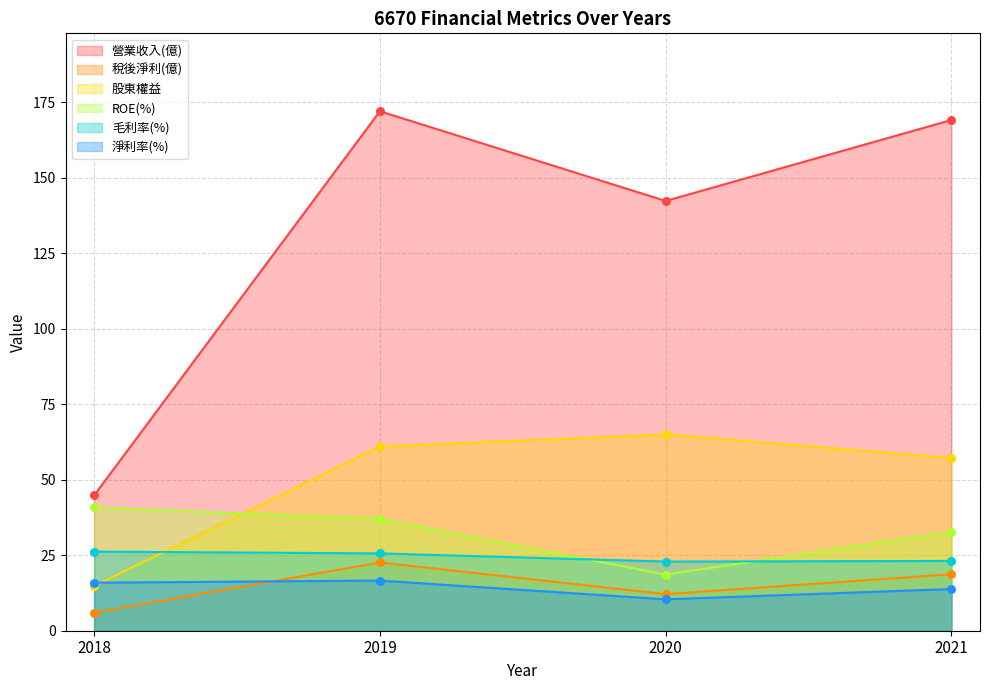

At how many categories does at least one series exceed 56?

3